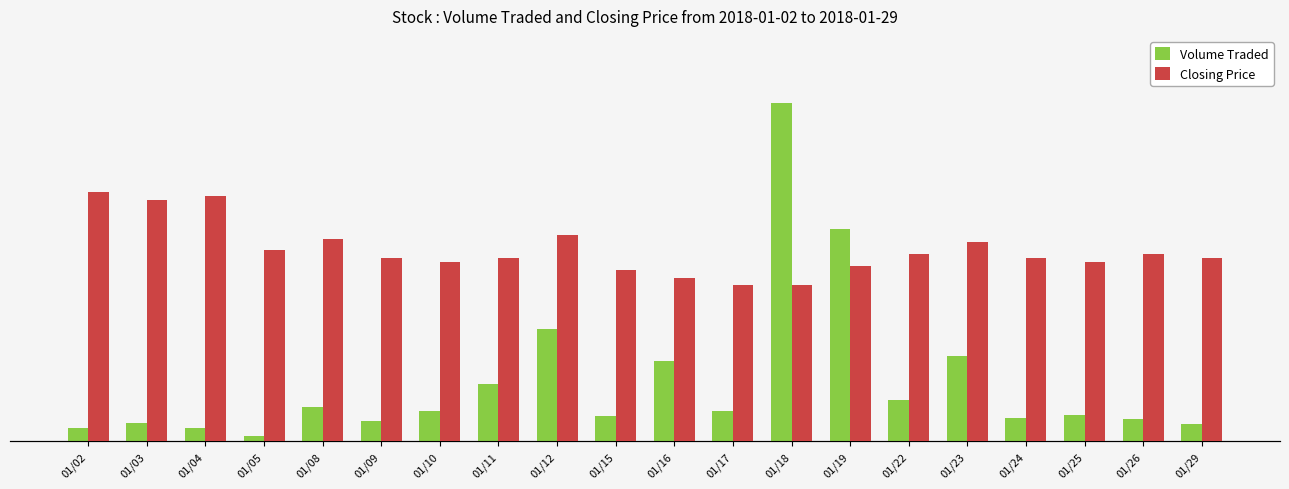

Is the value of Closing Price at 01/02 greater than the value of Volume Traded at 01/10?

No